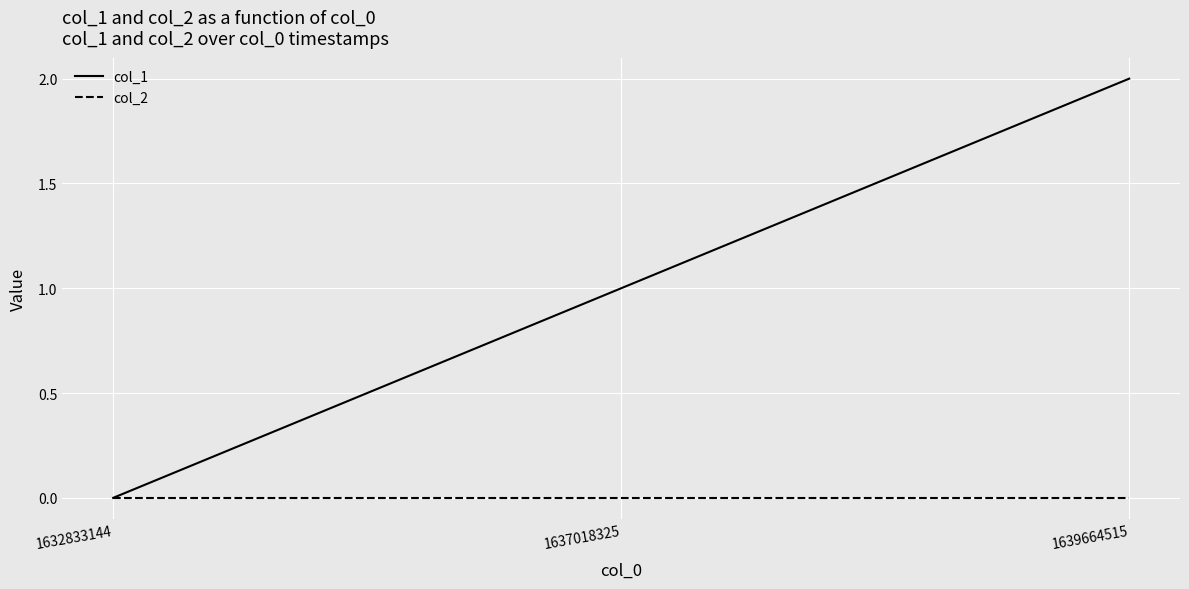

Is the value of col_1 at 1637018325 greater than the value of col_2 at 1632833144?

Yes